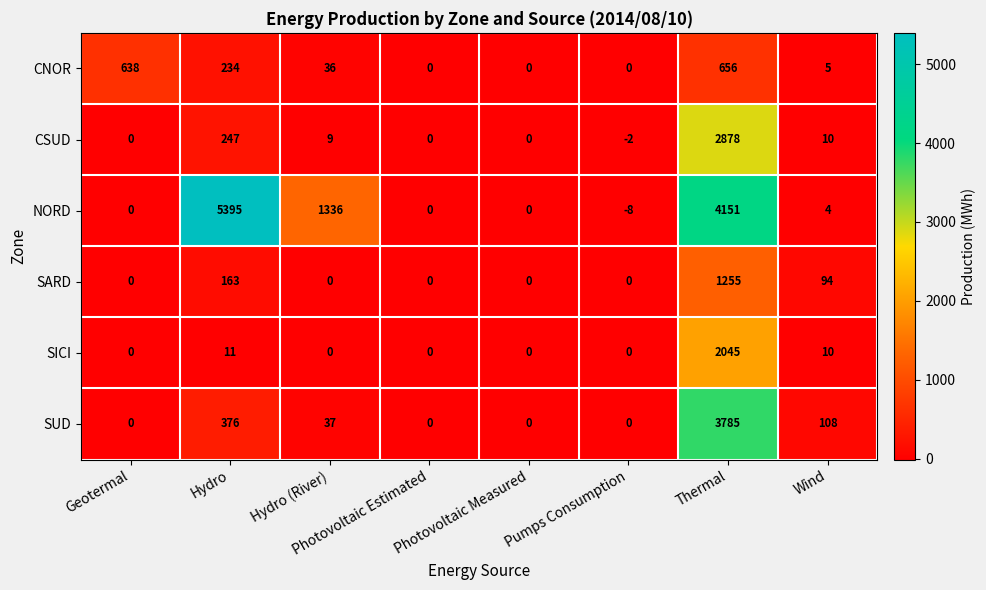

Which series has the largest total across all categories?

NORD